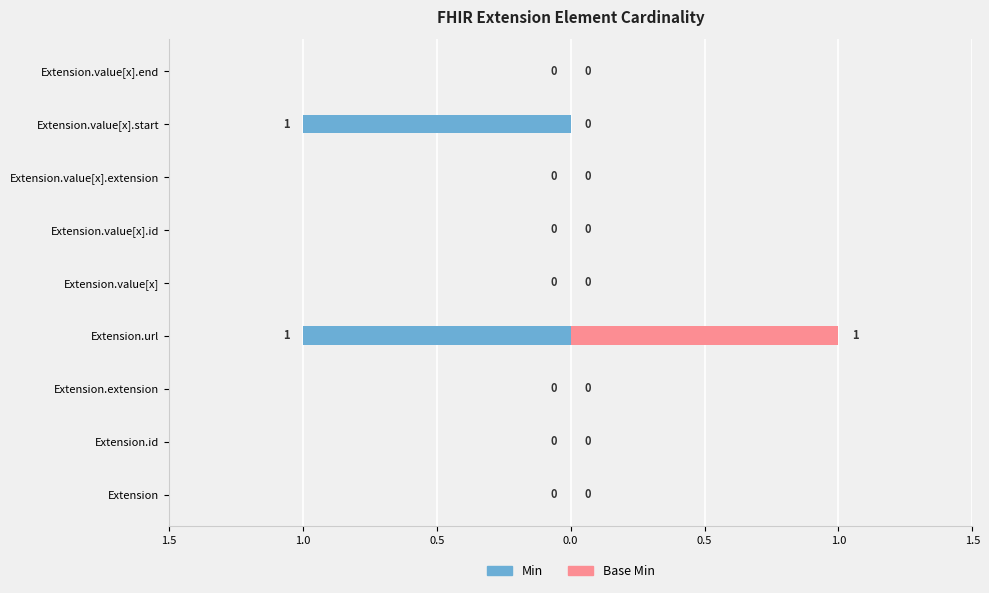

The Min series shows 0 at Extension.value[x].extension. True or false?

False